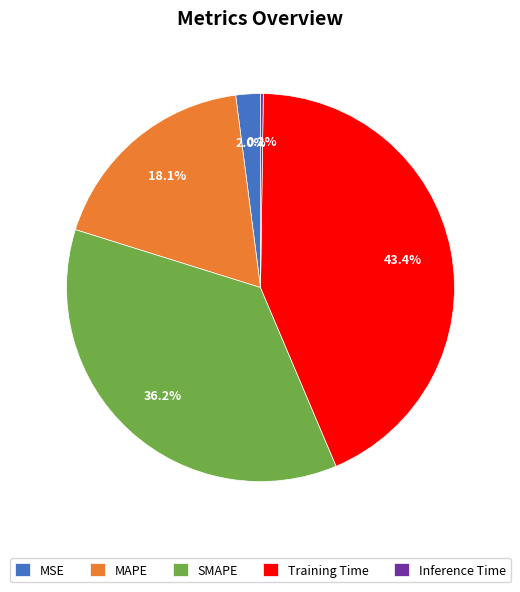

What is the largest slice in the pie chart?

Training Time